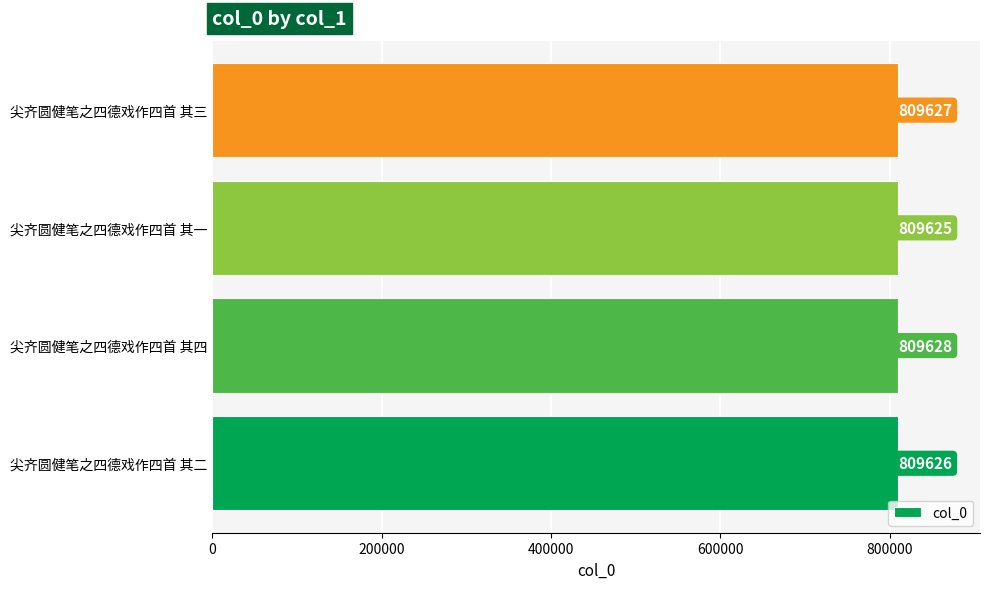

How many bars are there in total?

4